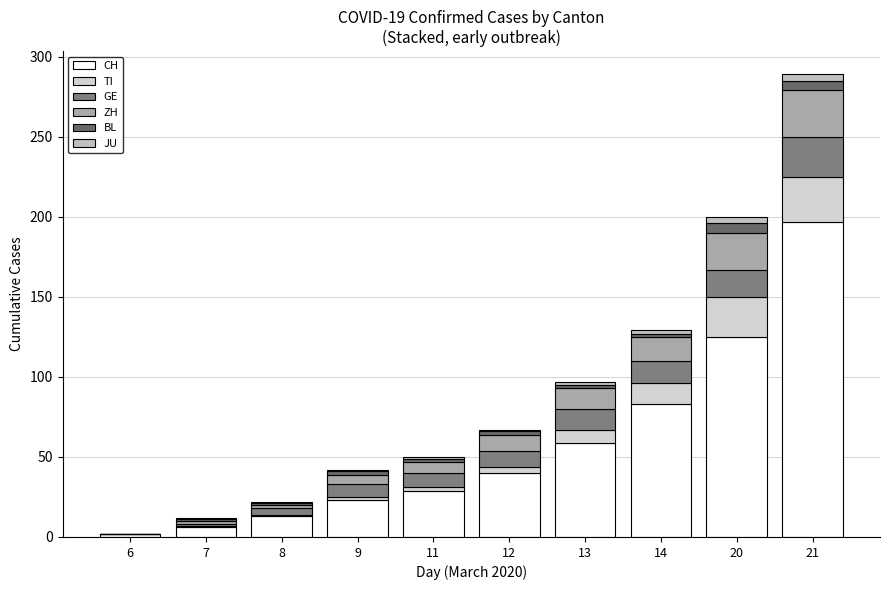

Are the bars horizontal?

No